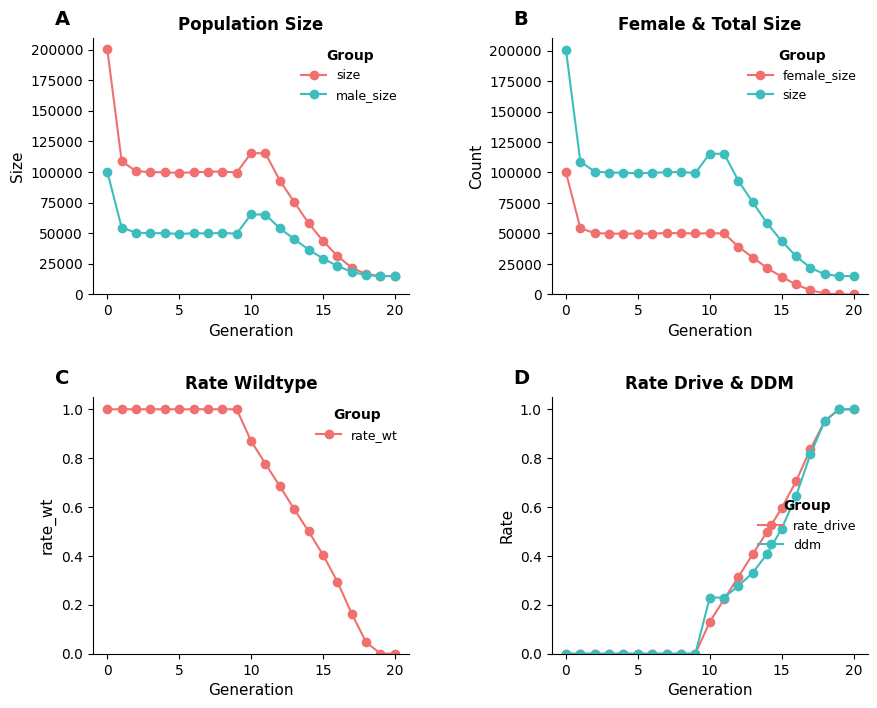

Read the male_size value at 15.

29332.0